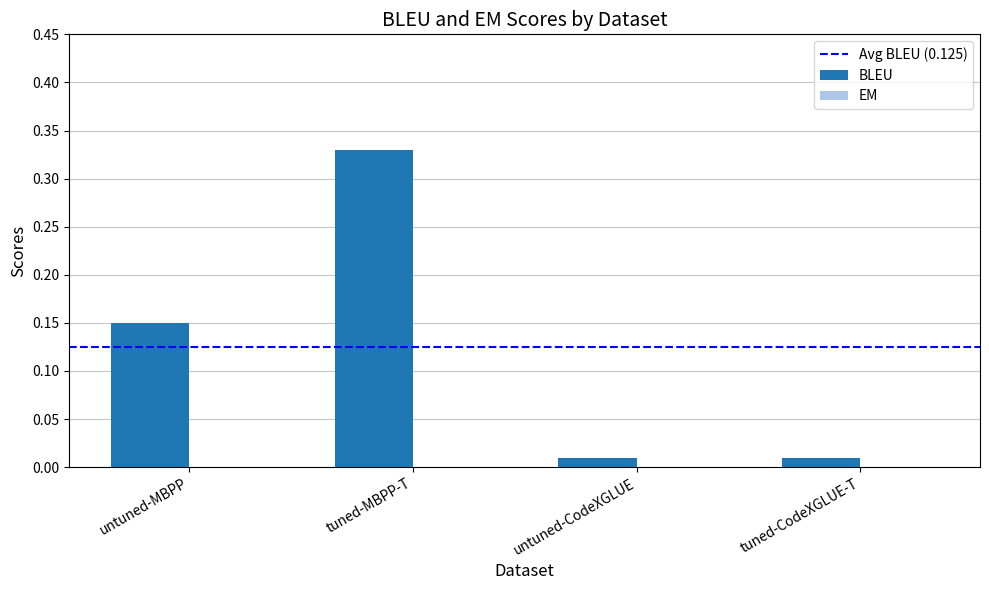

Does the chart contain any negative values?

No